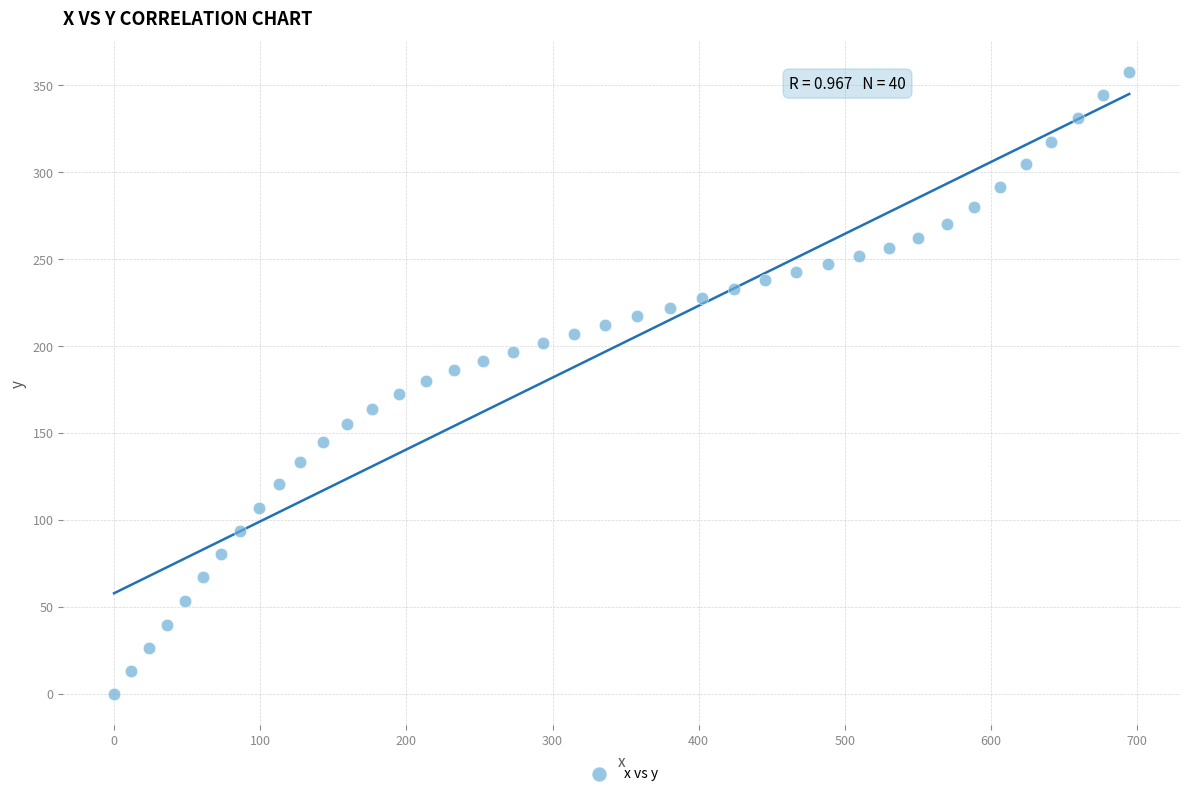

What is the range of Y values (max minus min)?

357.5